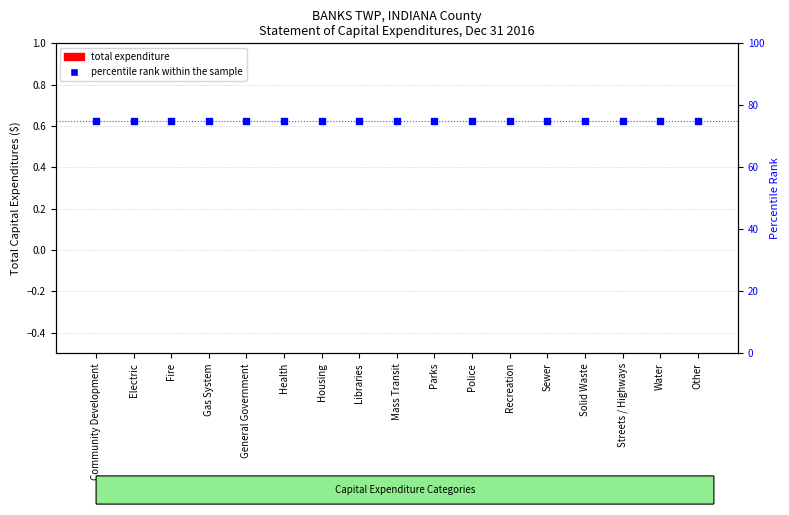

What are all the series names shown in the legend?

total expenditure, percentile rank within the sample